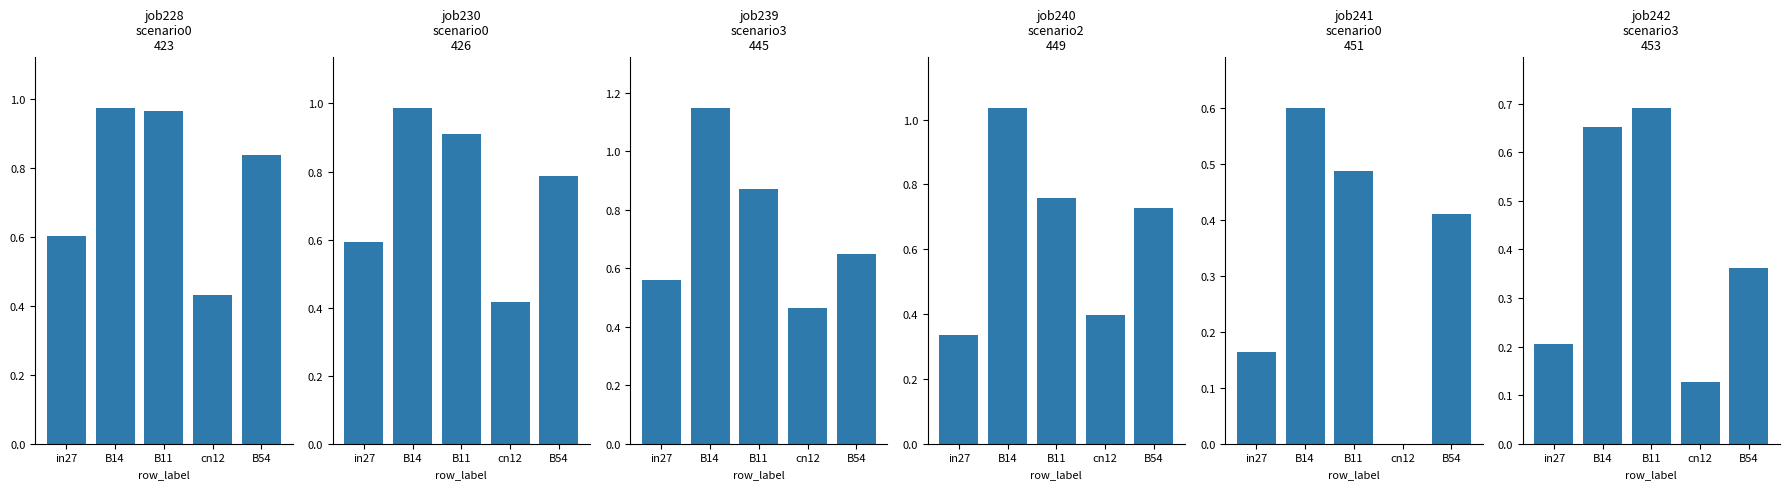

Between cn12 and B14, which is larger?

B14